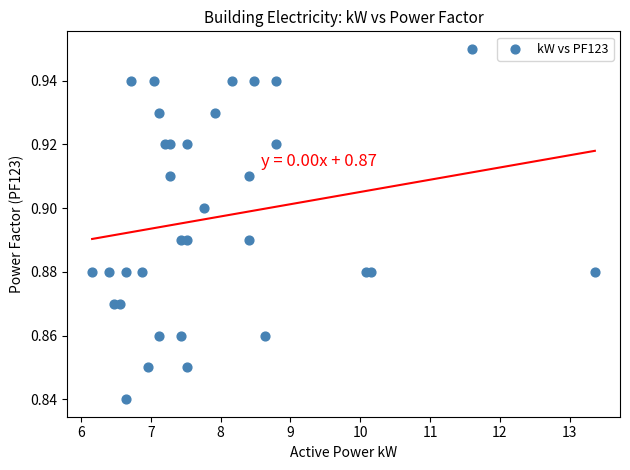

What is the range of X values (max minus min)?

7.2